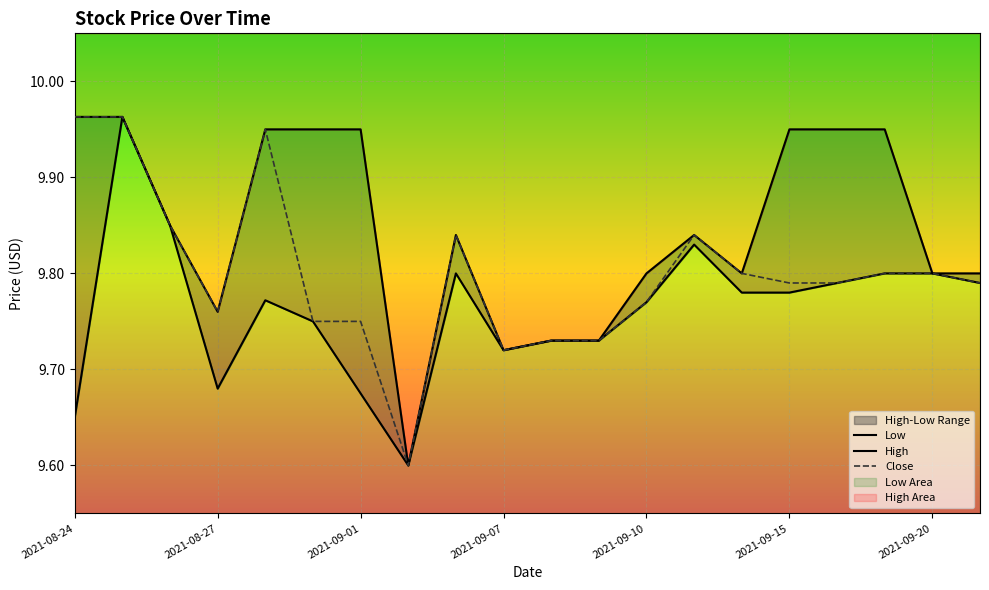

Is it true that Close equals 14.2 at 2021-09-07?

False